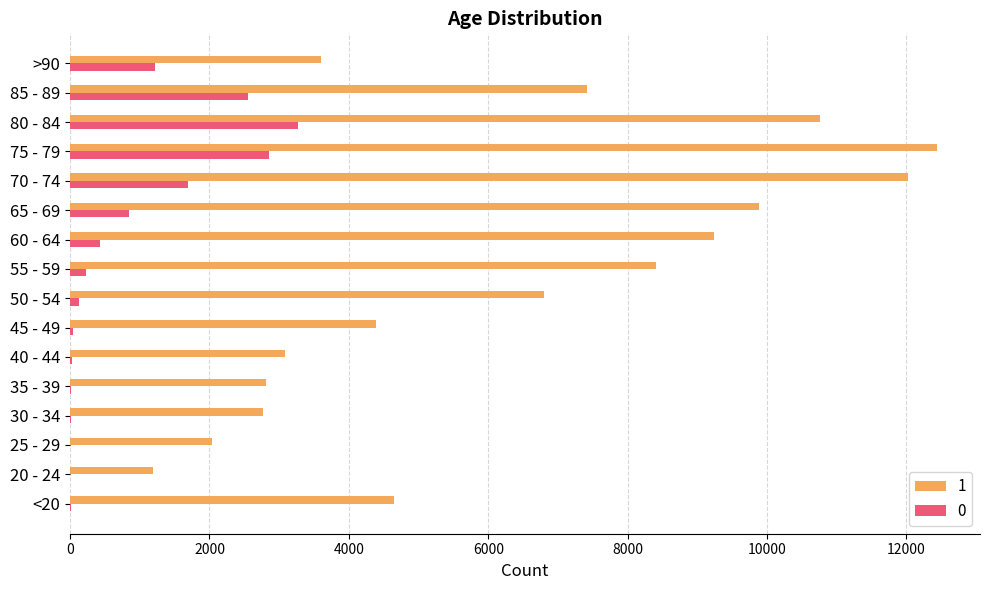

The value of 1 at 35 - 39 is 2814. True or false?

True